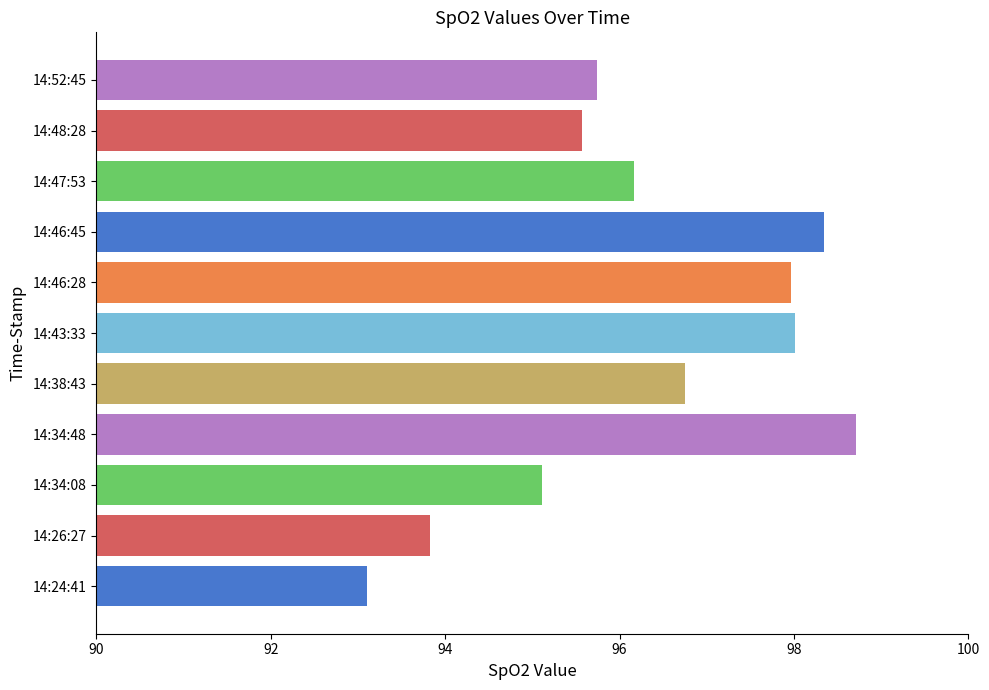

Which has a higher value, 14:47:53 or 14:34:48?

14:34:48